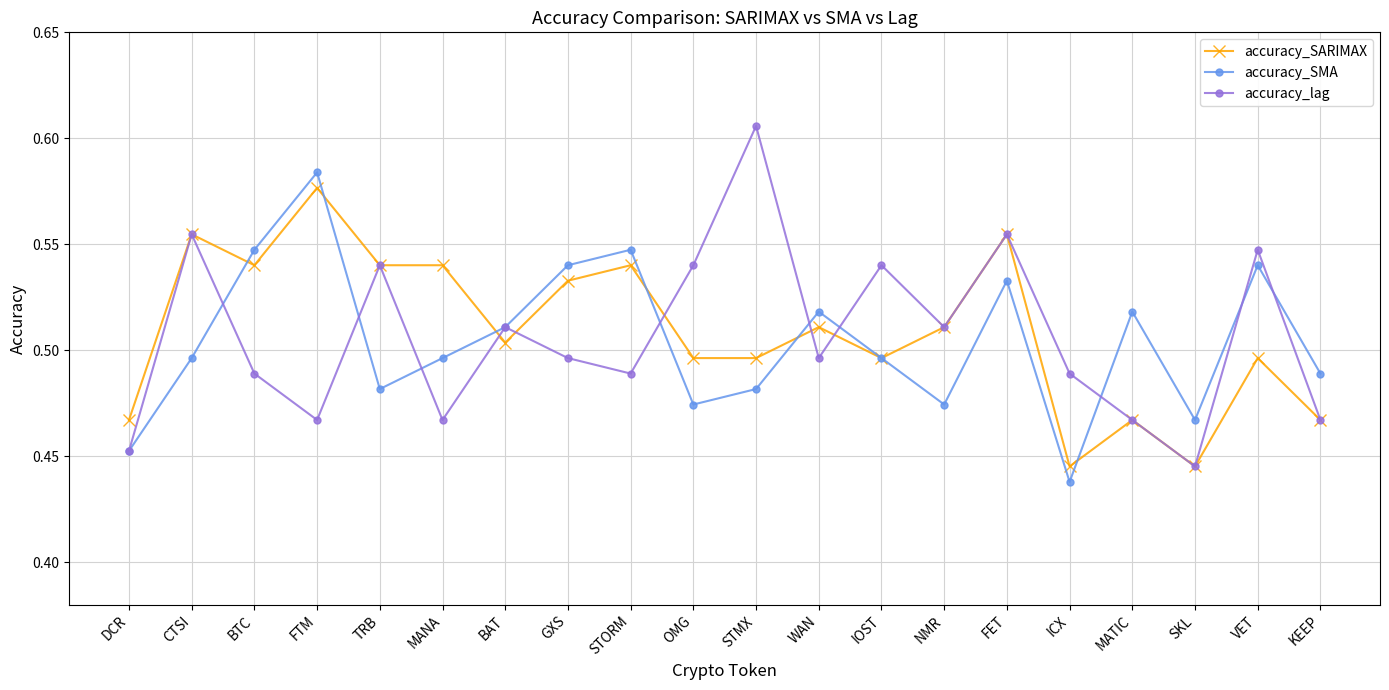

What is the label of the 14th point from the right?

BAT